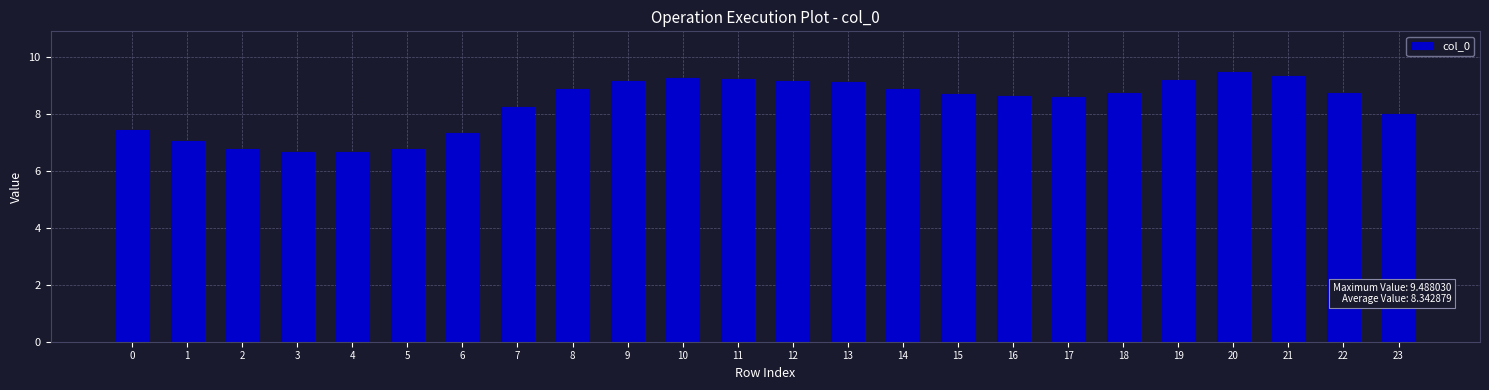

What is the change in value from 3 to 15?

+2.0